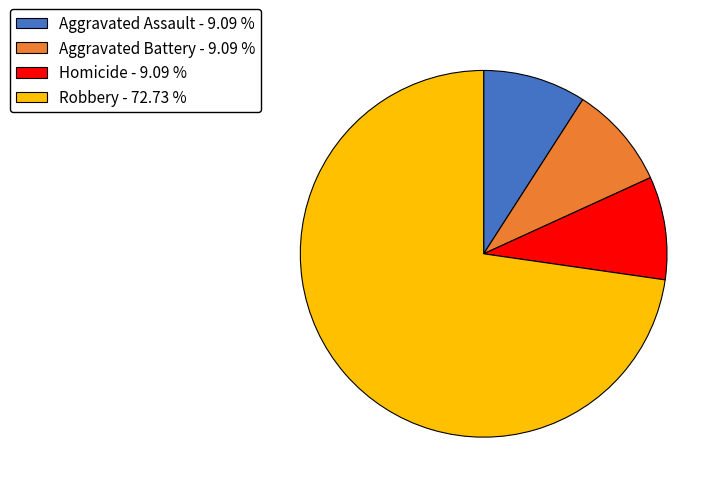

Is Robbery - 72.73 % the majority of the pie?

Yes